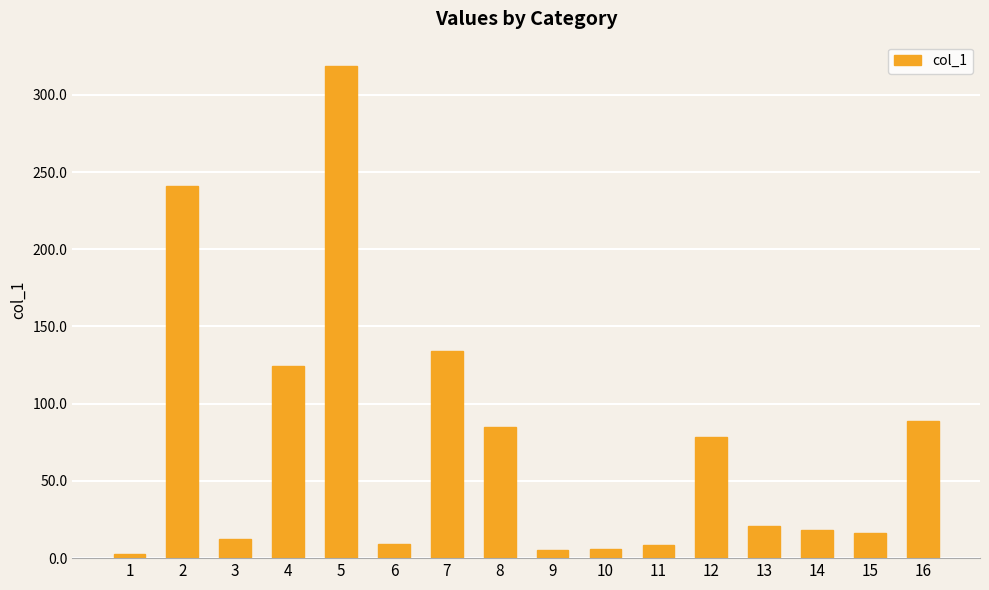

What is the difference between the second highest and second lowest values?

235.7